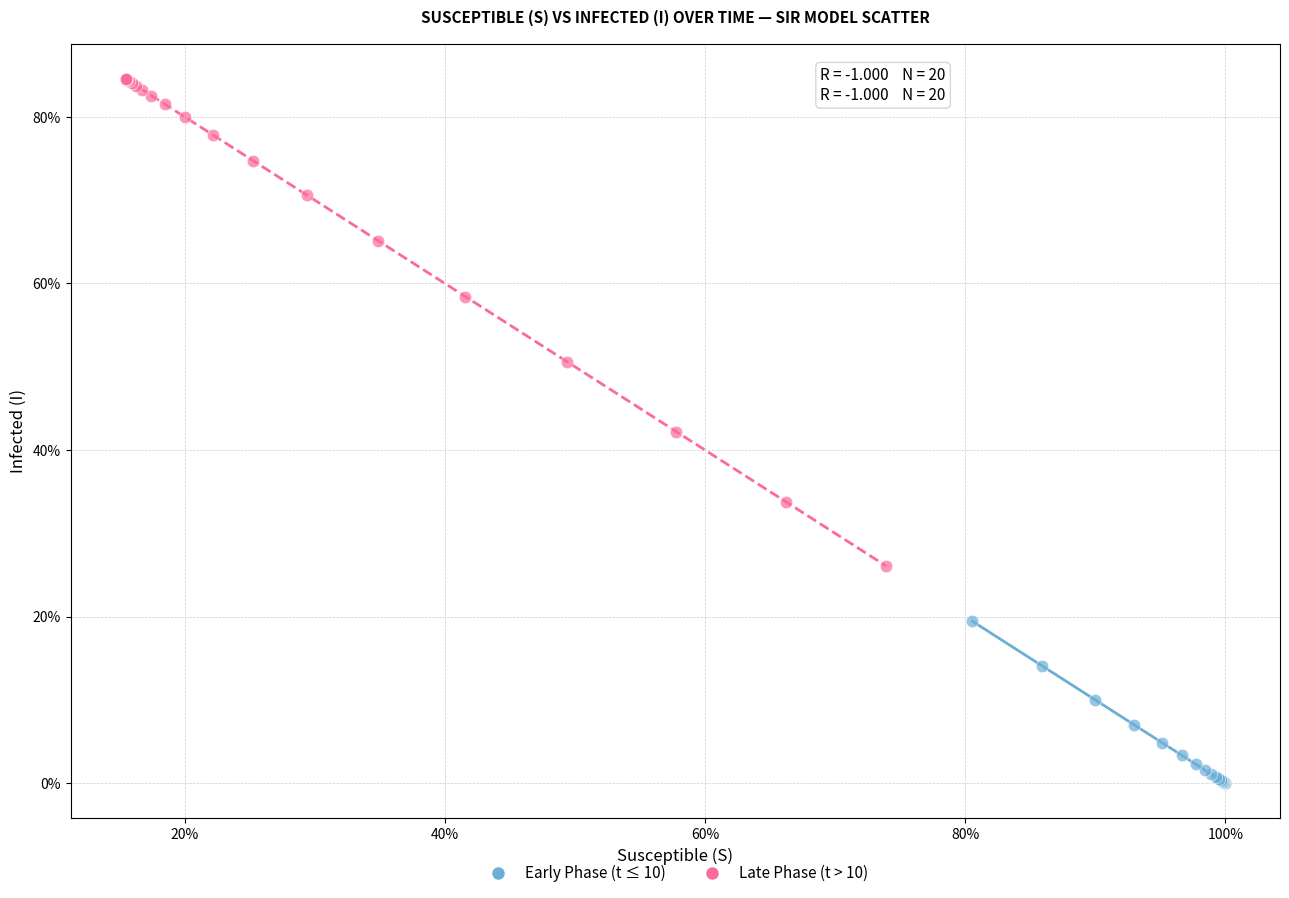

Which series contains the highest Y value?

Late Phase (t > 10)